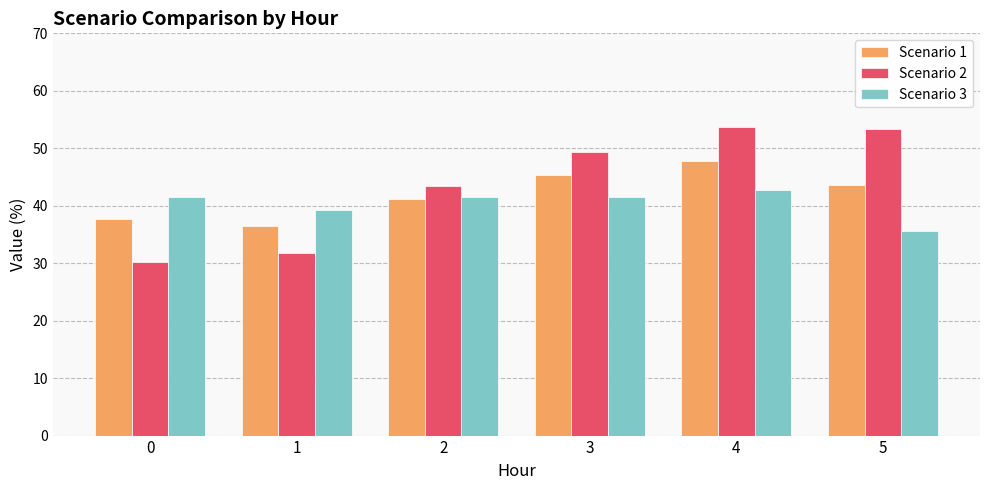

At 4, list the series in order from largest to smallest.

Scenario 2, Scenario 1, Scenario 3